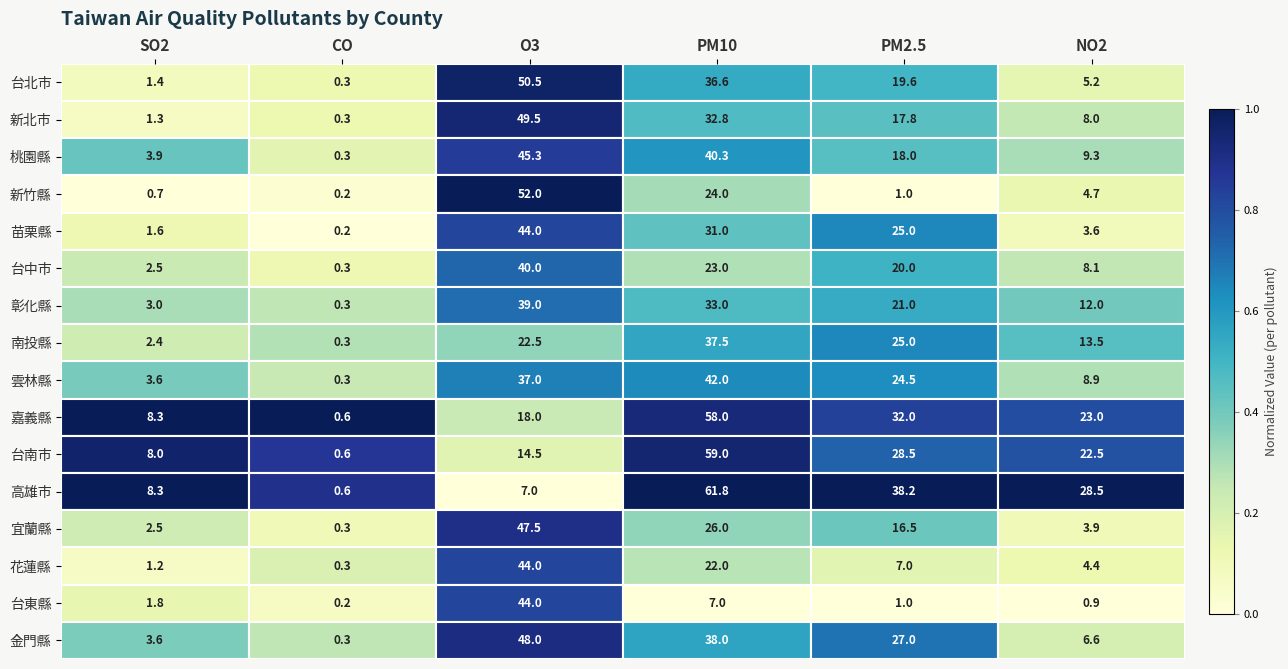

Which series changed the most between PM2.5 and NO2?

苗栗縣